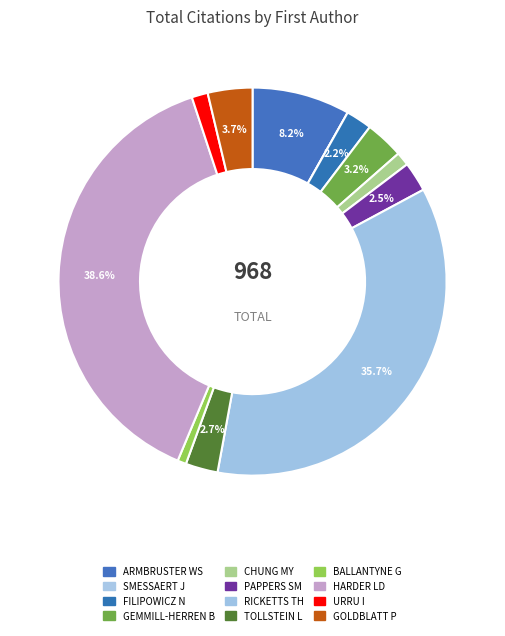

What is the ratio of the value at GEMMILL-HERREN B to the value at RICKETTS TH?

0.1